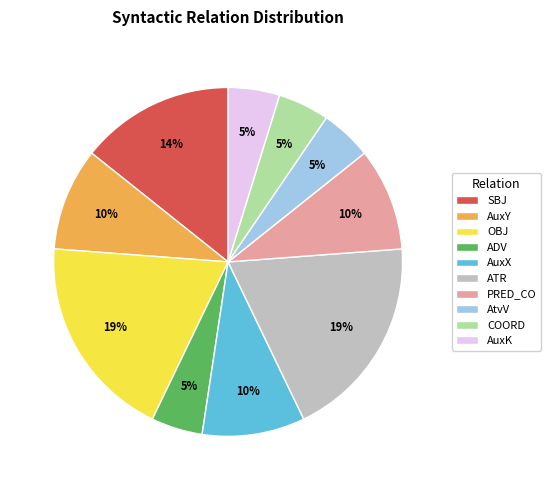

True or false: ATR accounts for 14% of the total.

False